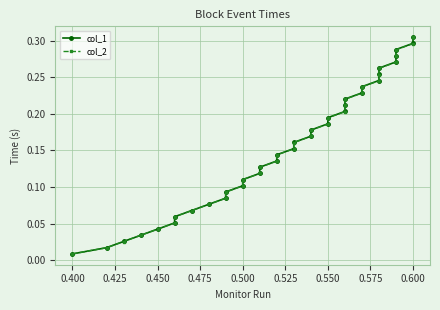

True or false: col_2 has more than 1 points higher than both neighbors.

False